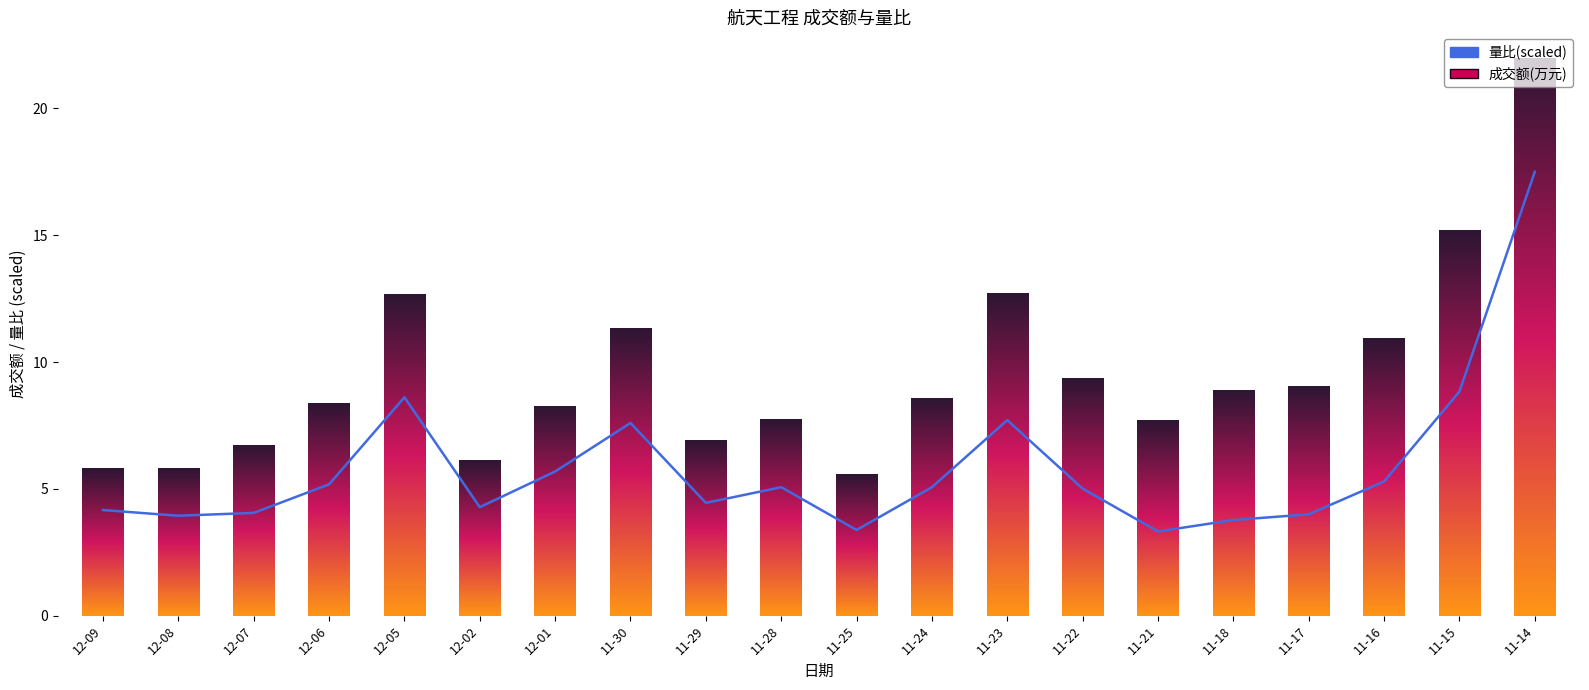

Between 11-25 and 12-07, which is larger?

12-07